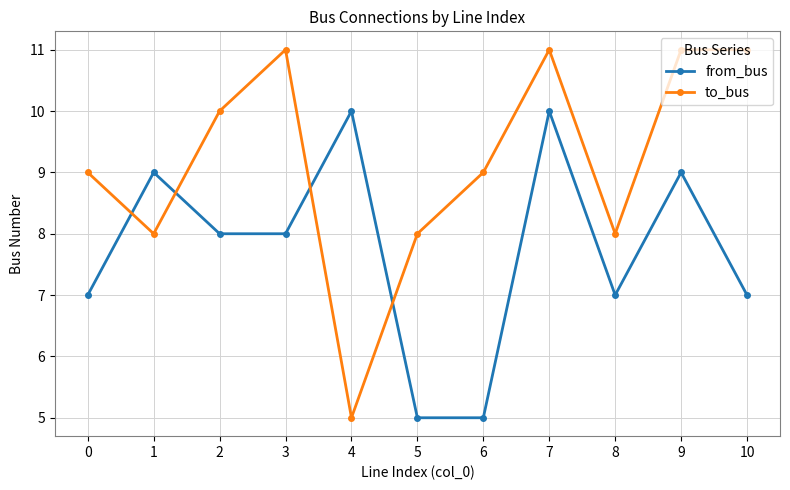

What is the value of the from_bus point at the 8th from the left?

10